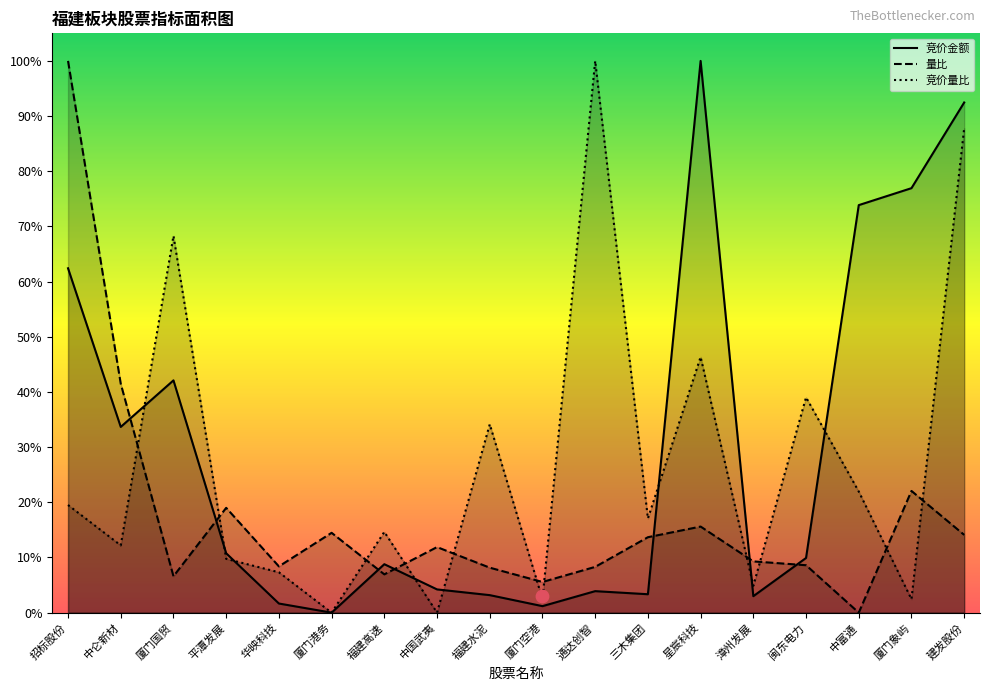

At which category is the sum across all series the highest?

建发股份